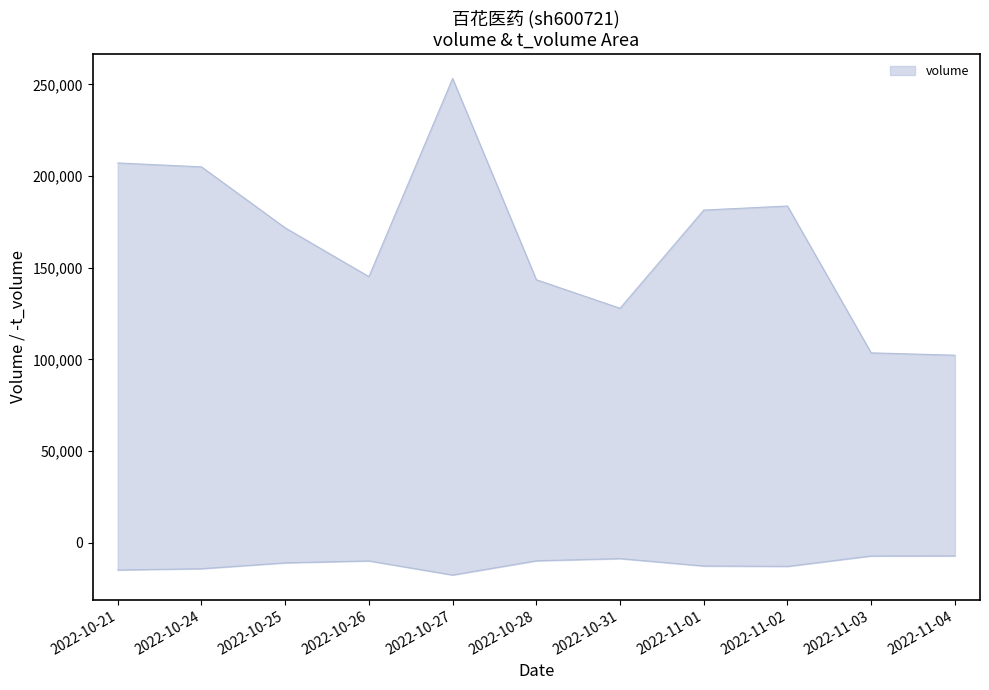

What is the maximum value shown in the chart?

253202